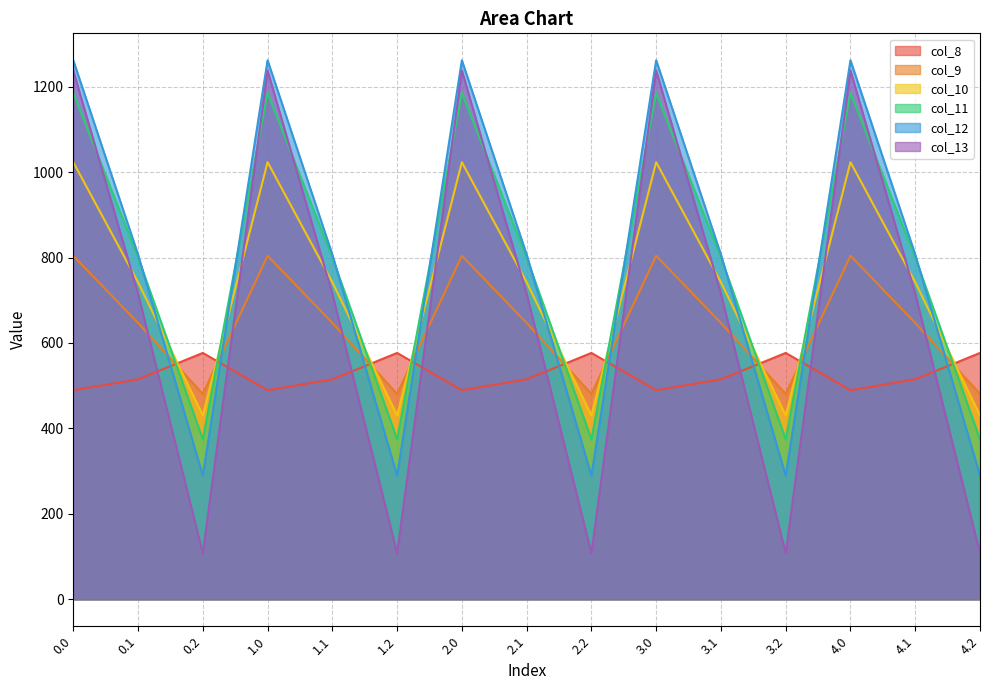

What is the value of the col_13 point at the 3rd from the left?

107.8